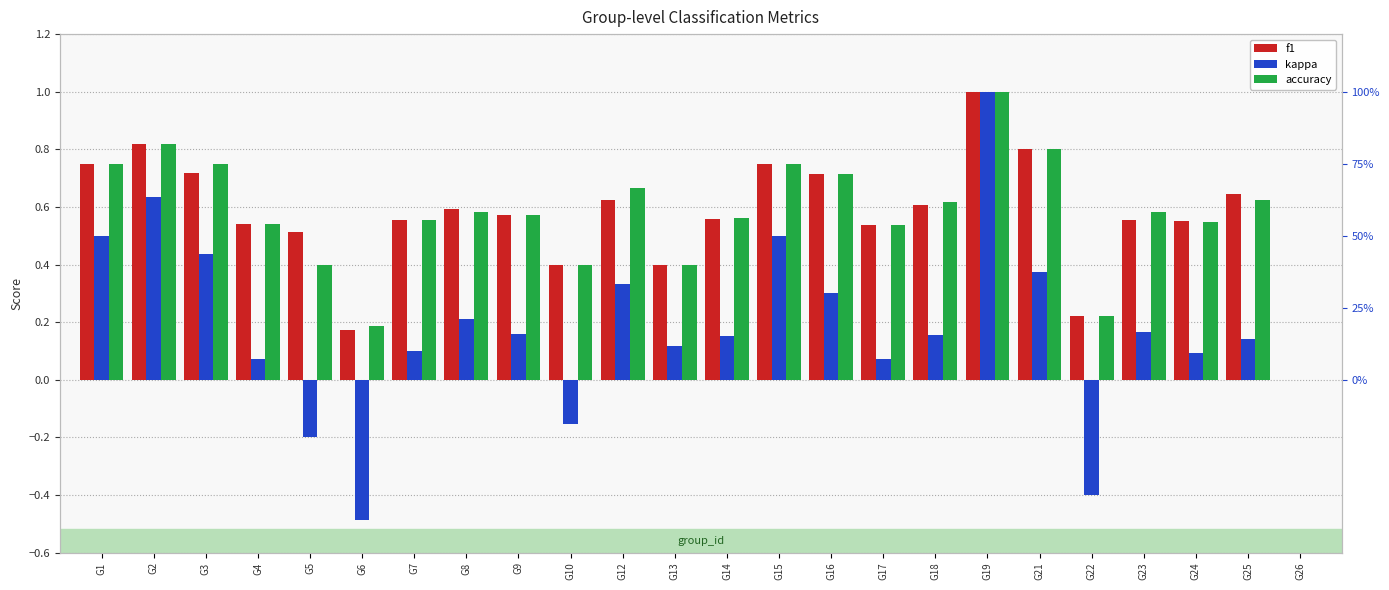

What is the minimum value shown in the chart?

-0.5